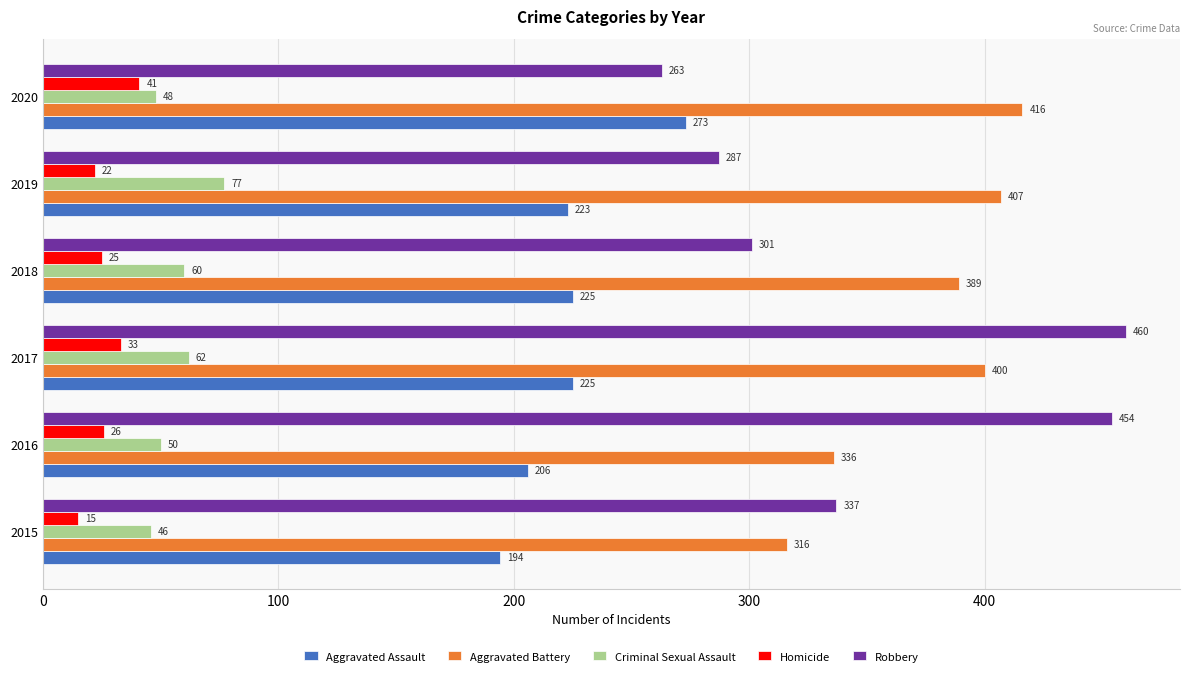

Is it true that Homicide equals 26 at 2016?

True